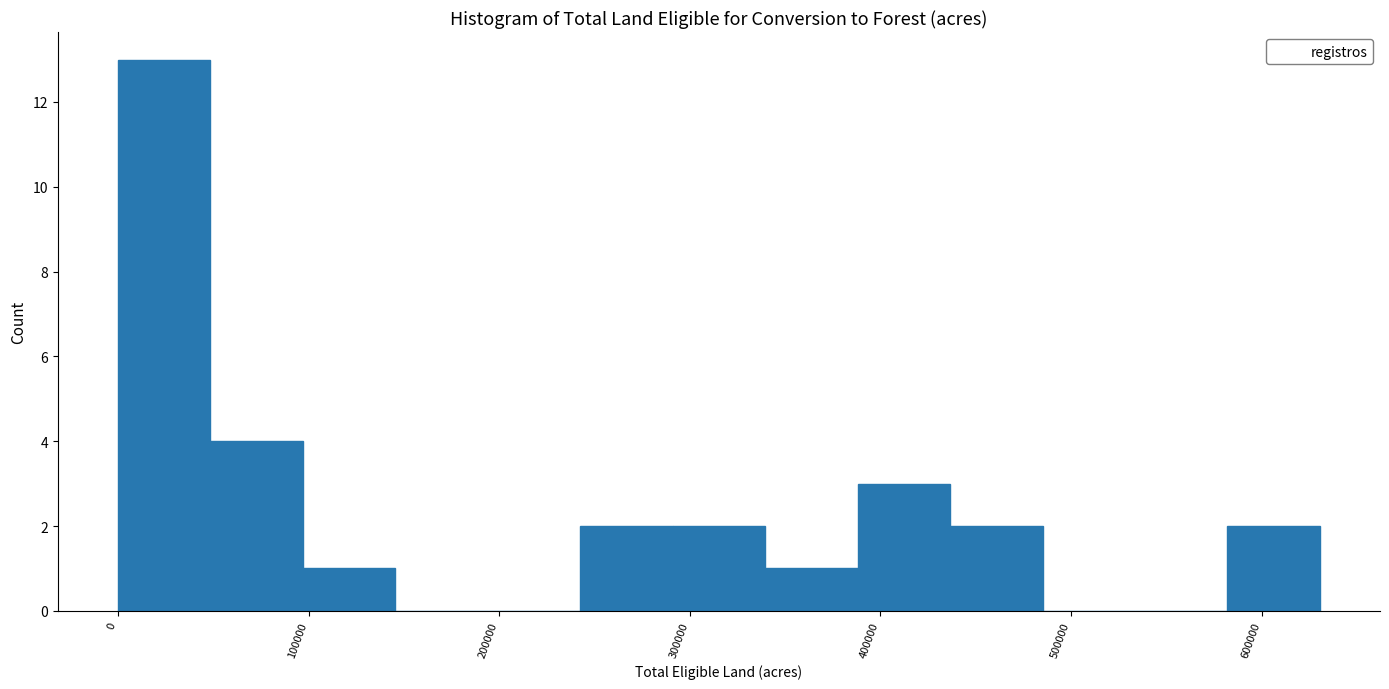

Reading left to right, list every bar in this chart as the range it spans on the x-axis followed by its height. Neither the bar edges nor the heights are printed on the chart, so give them approximately, as read against the axes.

0 to 50000: 13
50000 to 100000: 4
100000 to 150000: 1
150000 to 190000: 0
190000 to 240000: 0
240000 to 290000: 2
290000 to 340000: 2
340000 to 390000: 1
390000 to 440000: 3
440000 to 490000: 2
490000 to 530000: 0
530000 to 580000: 0
580000 to 630000: 2